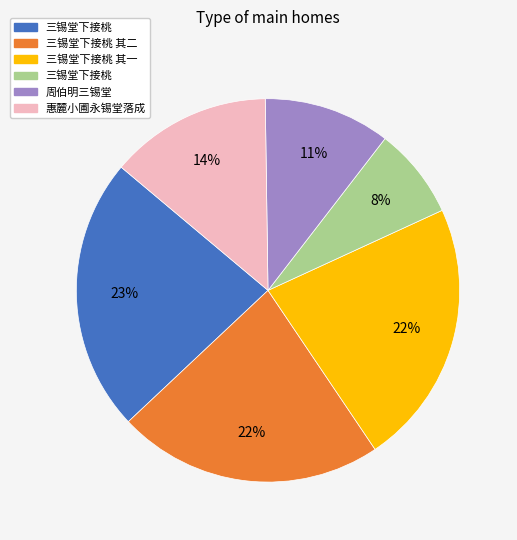

To the nearest percent, what is the average slice percentage?

17%